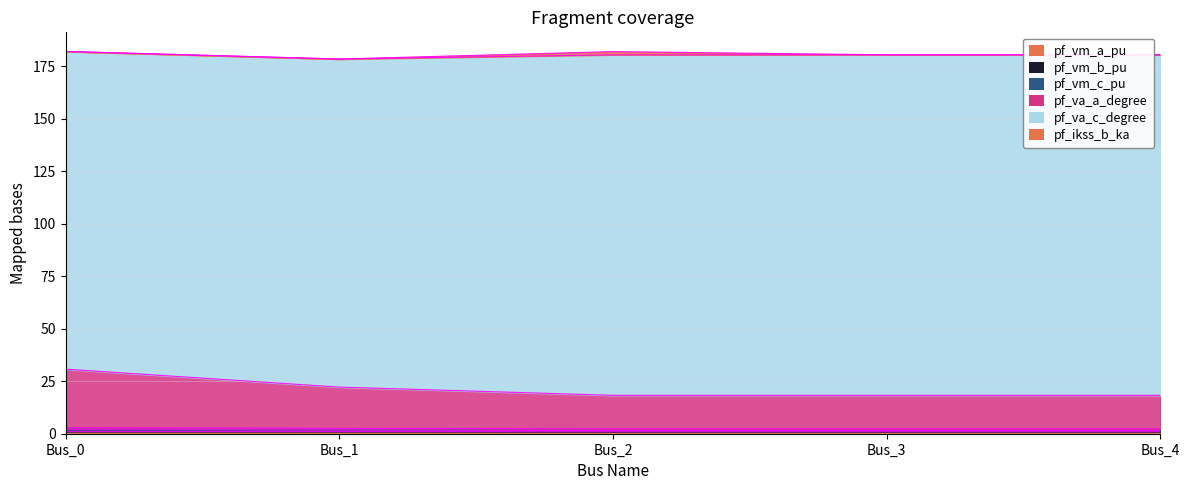

At how many categories does at least one series exceed 2?

5